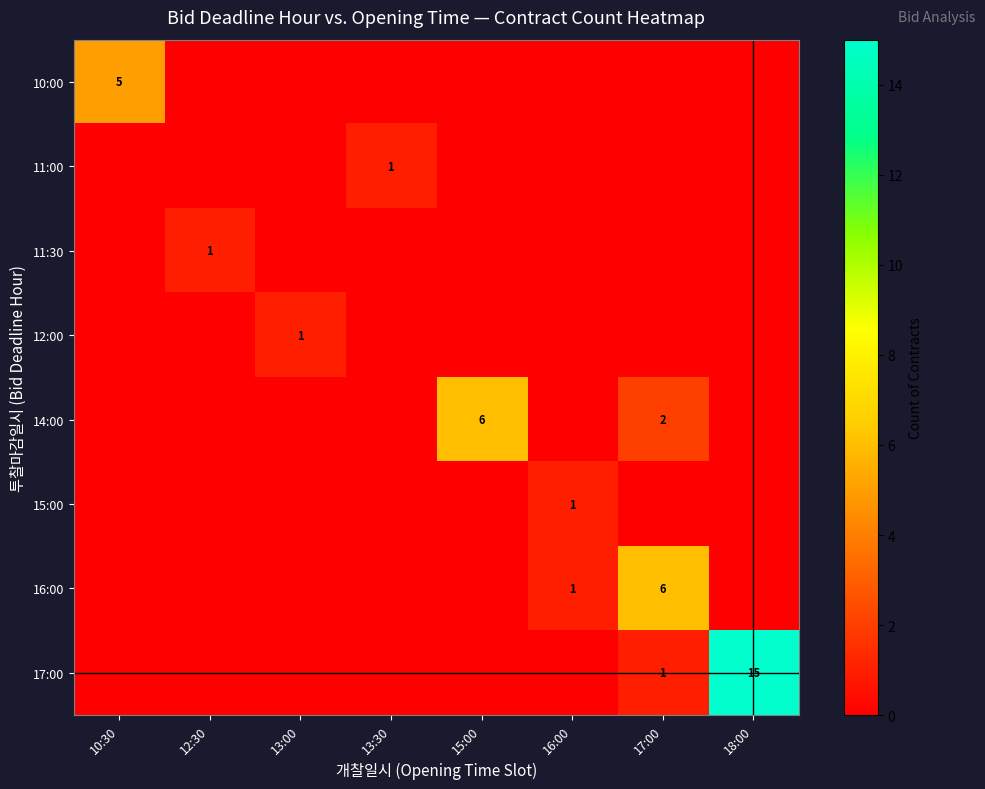

The value of 11:30 at 12:30 is 1. True or false?

True